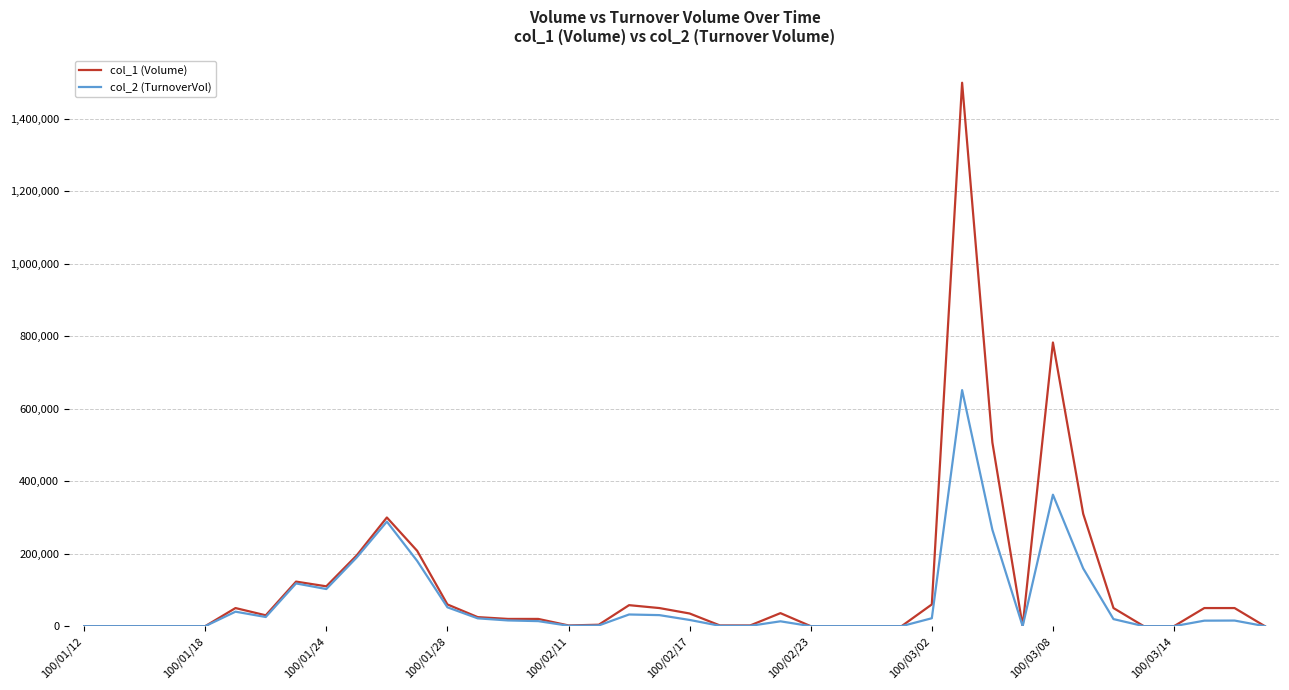

List the series in order of their peak value, lowest first.

col_2 (TurnoverVol), col_1 (Volume)